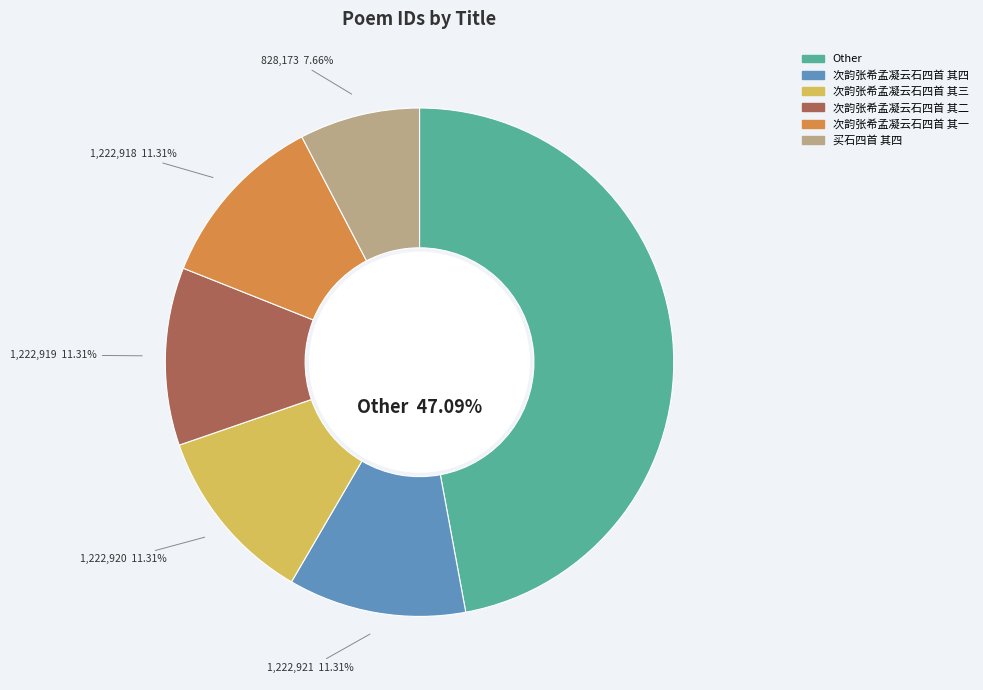

Is 题枯木竹石四首 其三 淡霭凉生 the majority of the pie?

No